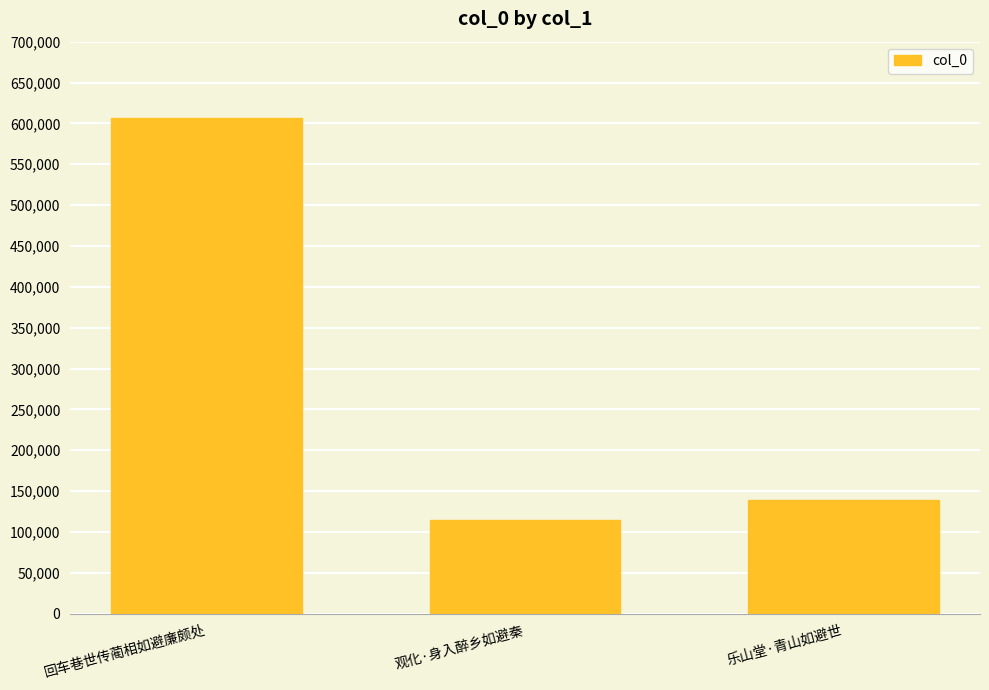

How many bars are there in total?

3